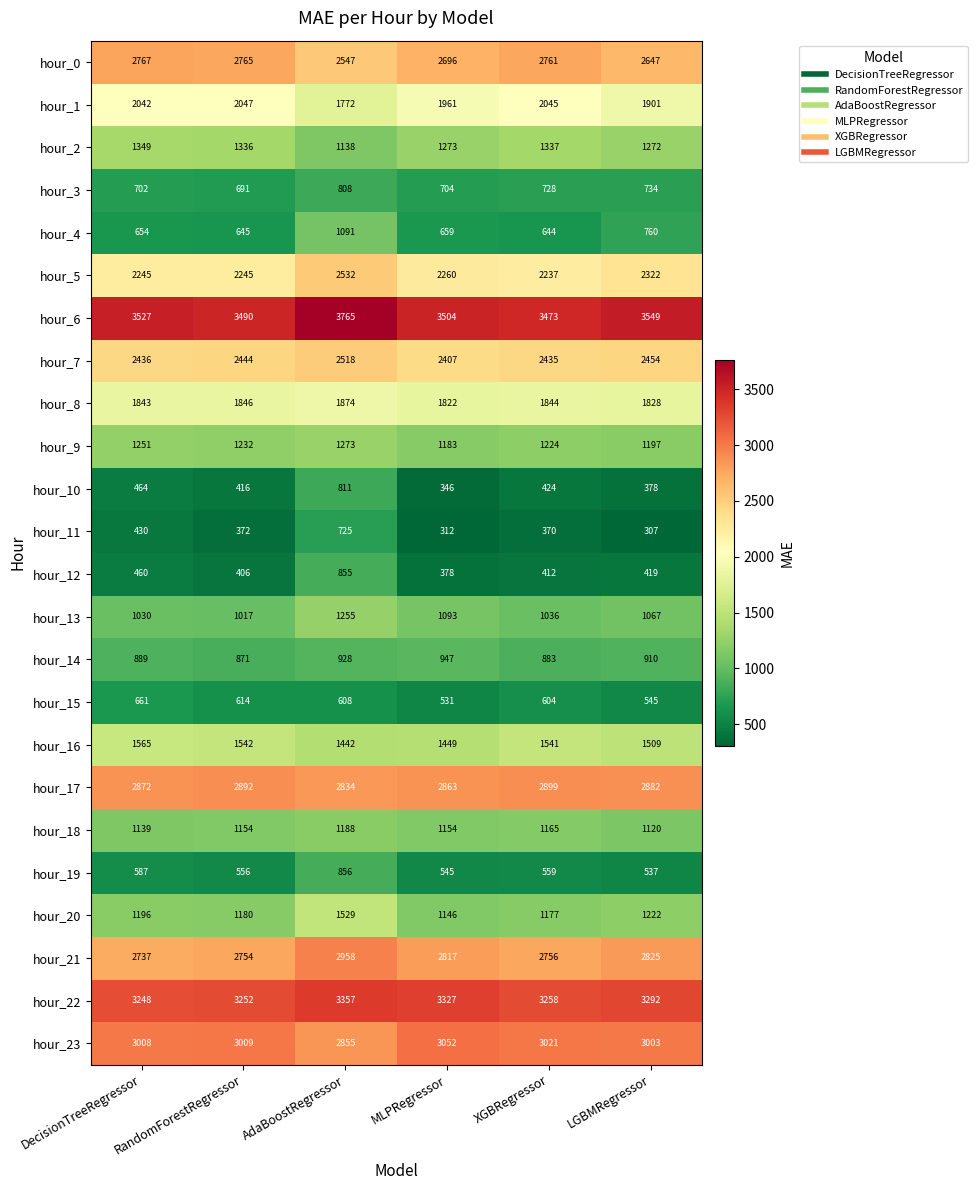

Between DecisionTreeRegressor and RandomForestRegressor, which series saw the biggest shift?

hour_11